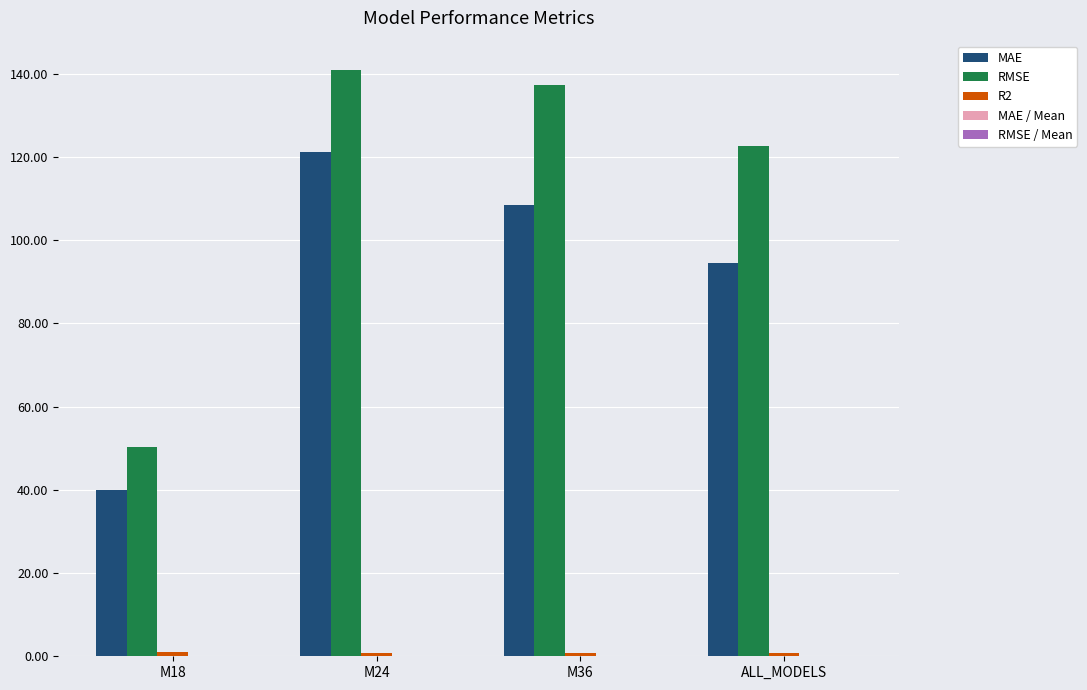

Which category has the highest value in the MAE series?

M24